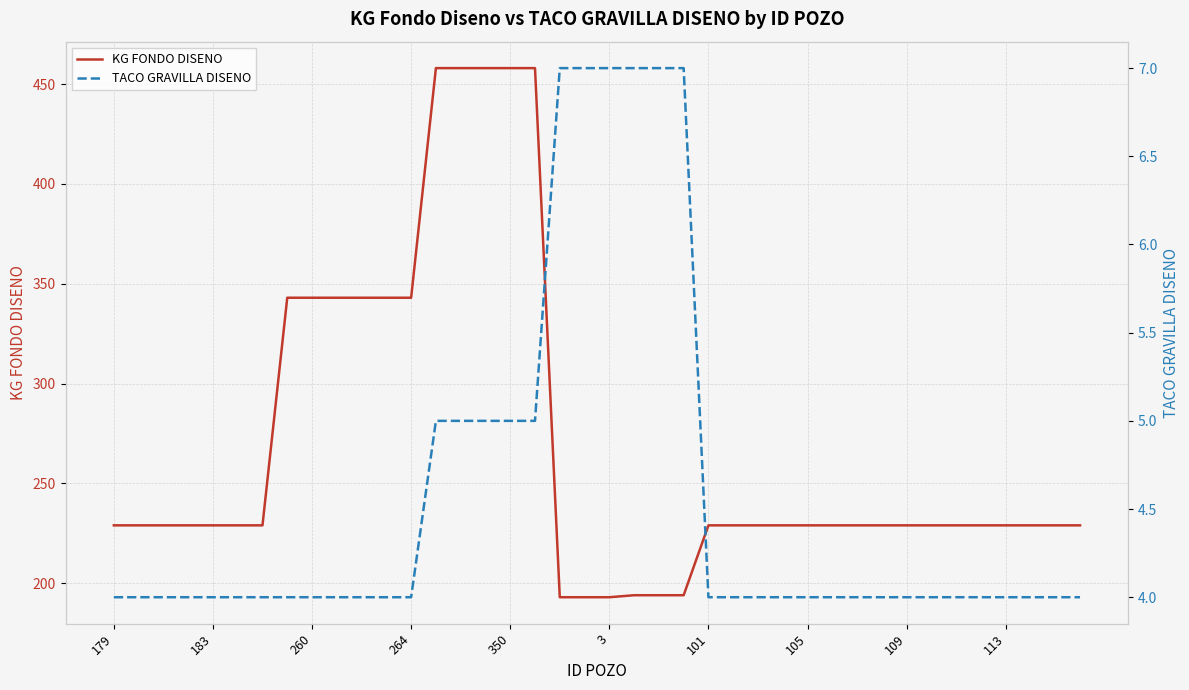

What is the sum of all KG FONDO DISENO values?

10776